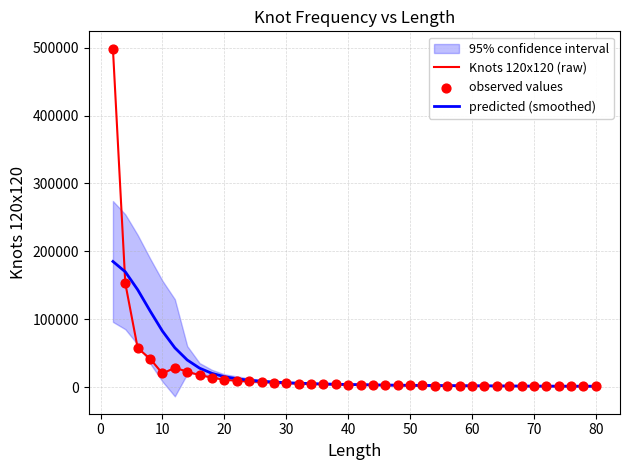

At how many categories does at least one series exceed 110415?

4